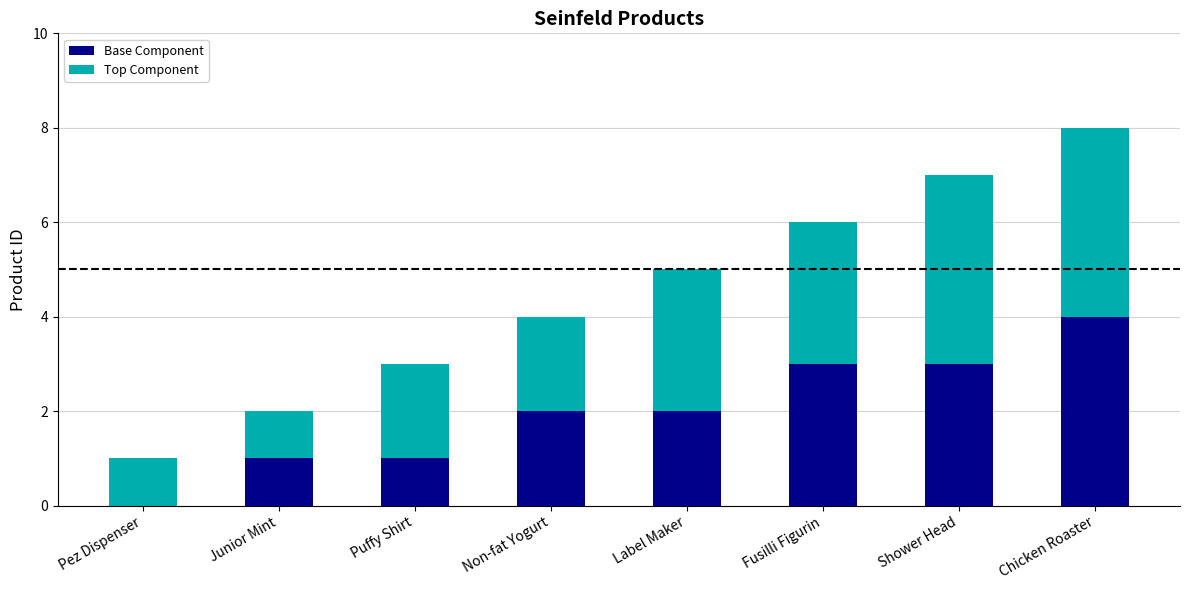

Reading left to right, what are the values for Base Component?

Pez Dispenser=0	Junior Mint=1	Puffy Shirt=1	Non-fat Yogurt=2	Label Maker=2	Fusilli Figurin=3	Shower Head=3	Chicken Roaster=4